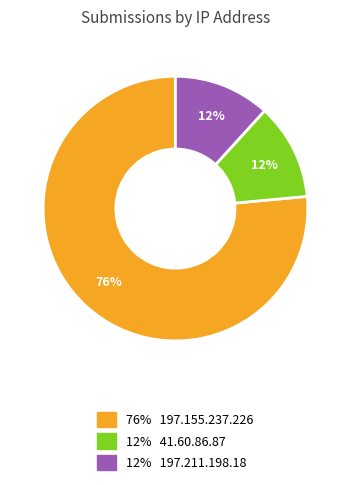

Is there any slice that represents more than half of the pie?

Yes